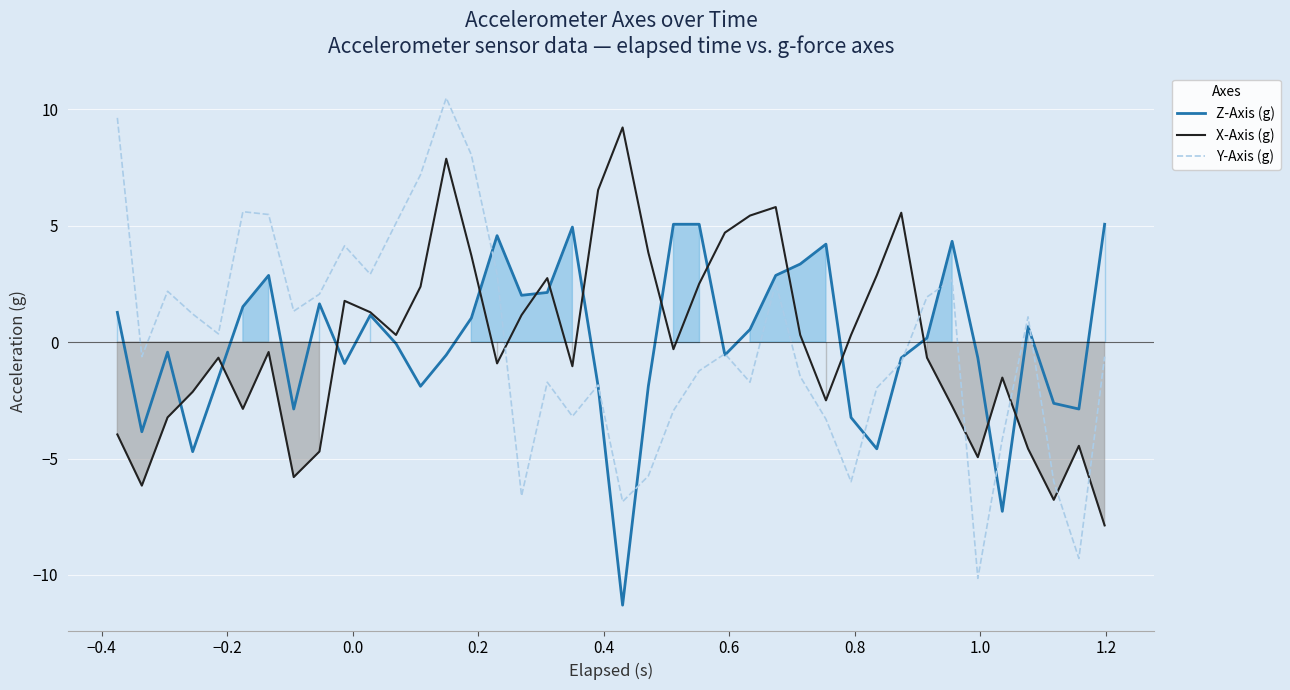

True or false: X-Axis (g) and Y-Axis (g) intersect in this chart.

True